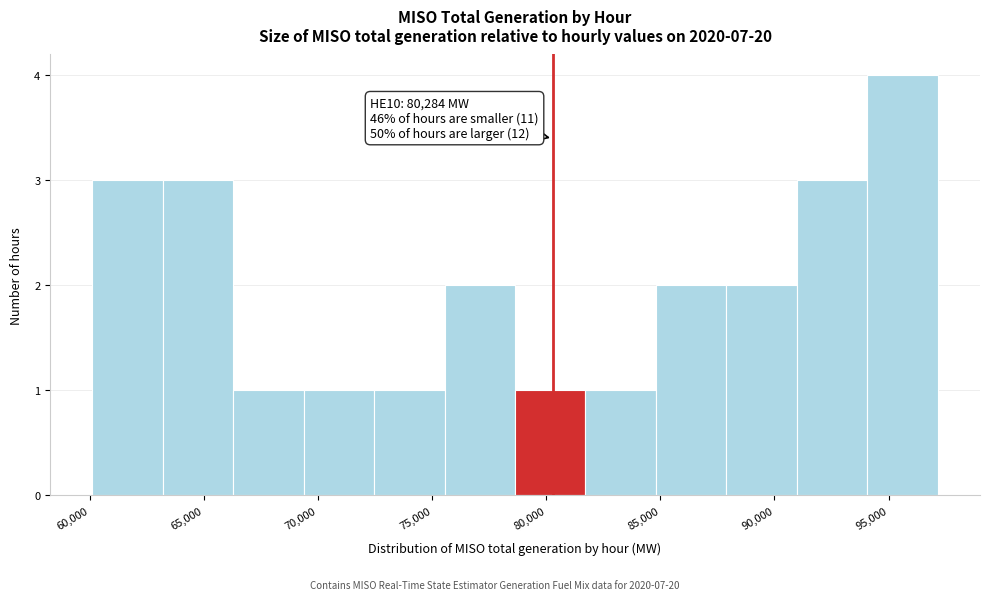

Over which range of the x-axis is the bar tallest?

94000 to 97000